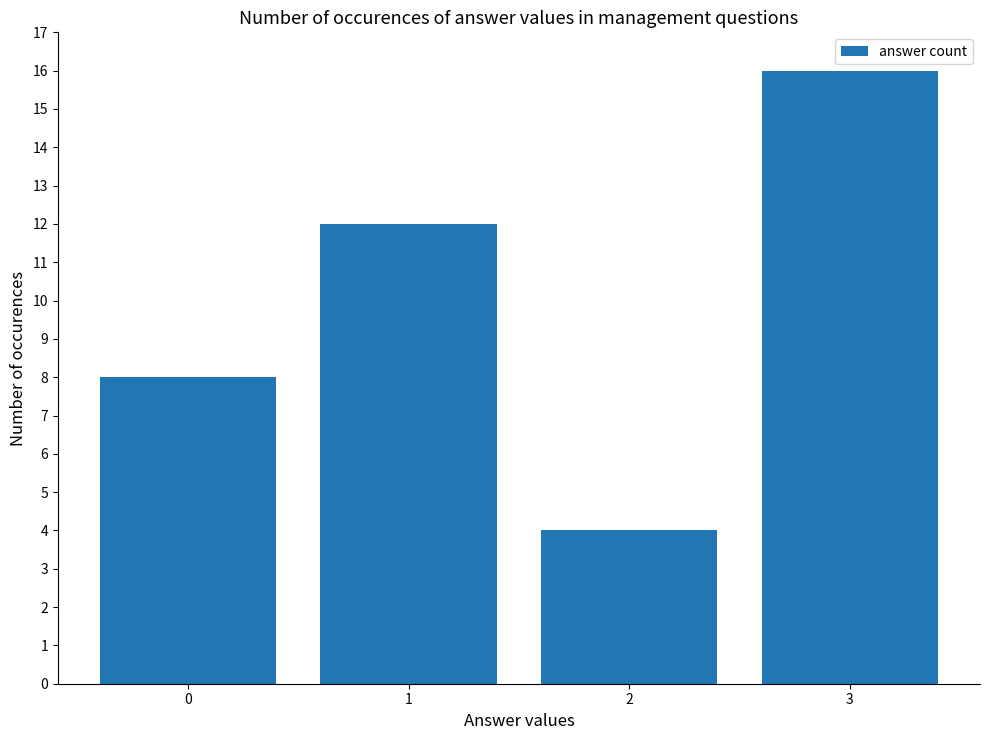

Is it true that the value at 2 is 4?

True